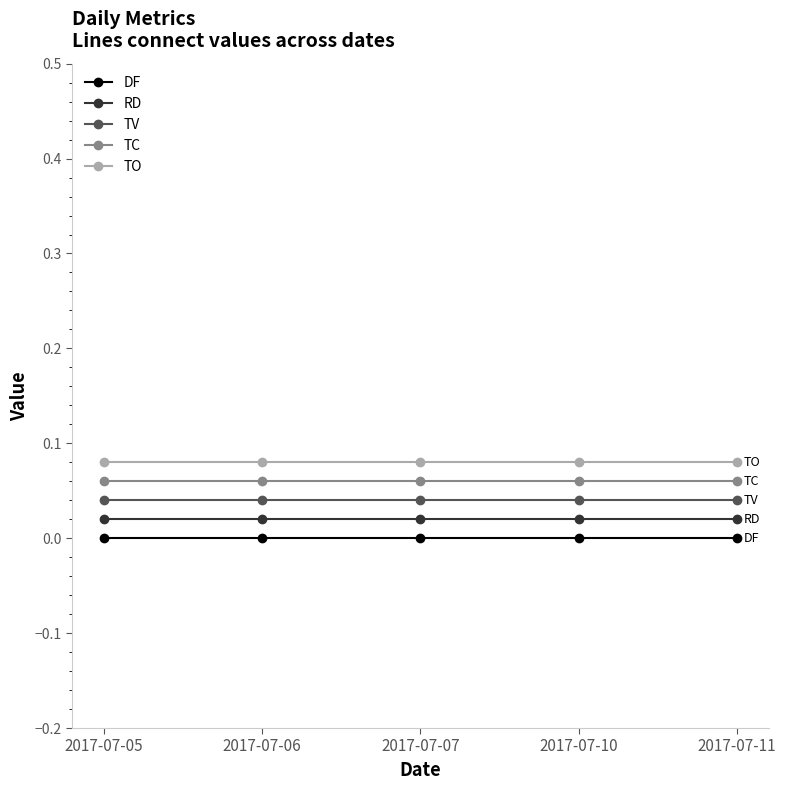

The value of TV at 2017-07-05 is 0.1. True or false?

False